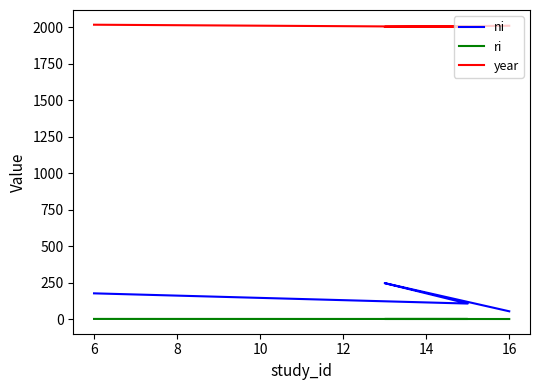

What is the total value across all series at 8?

2248.3